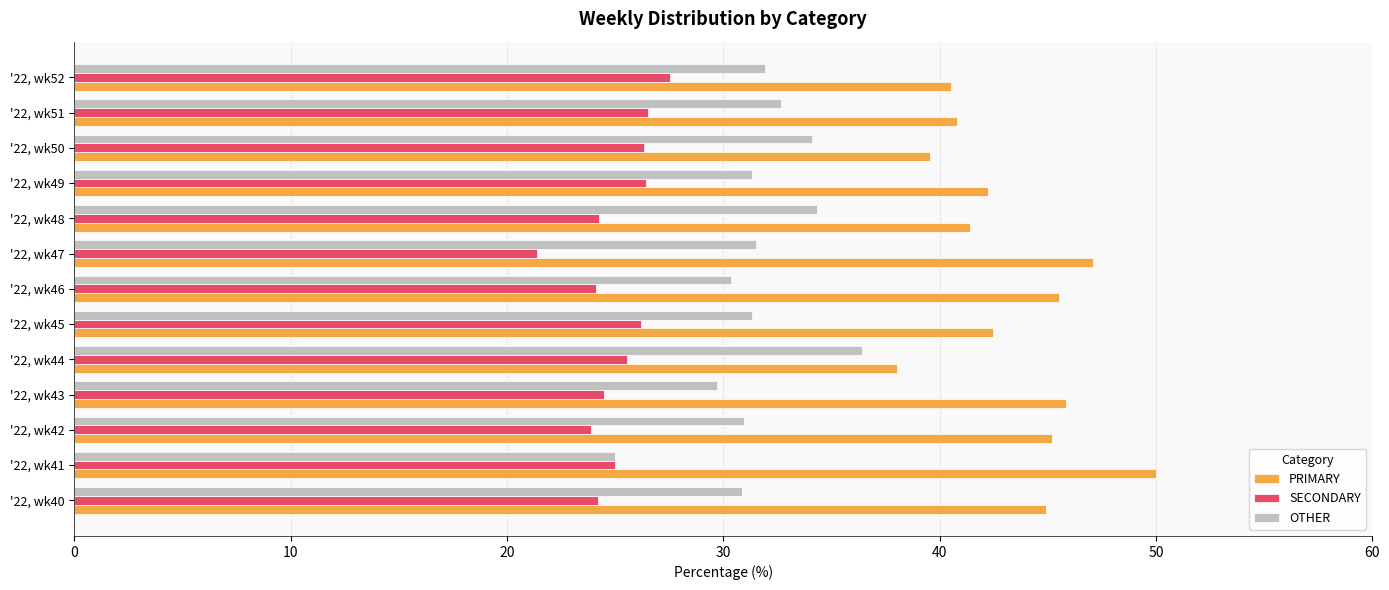

What is the difference between the highest and lowest values at '22, wk43?

21.4